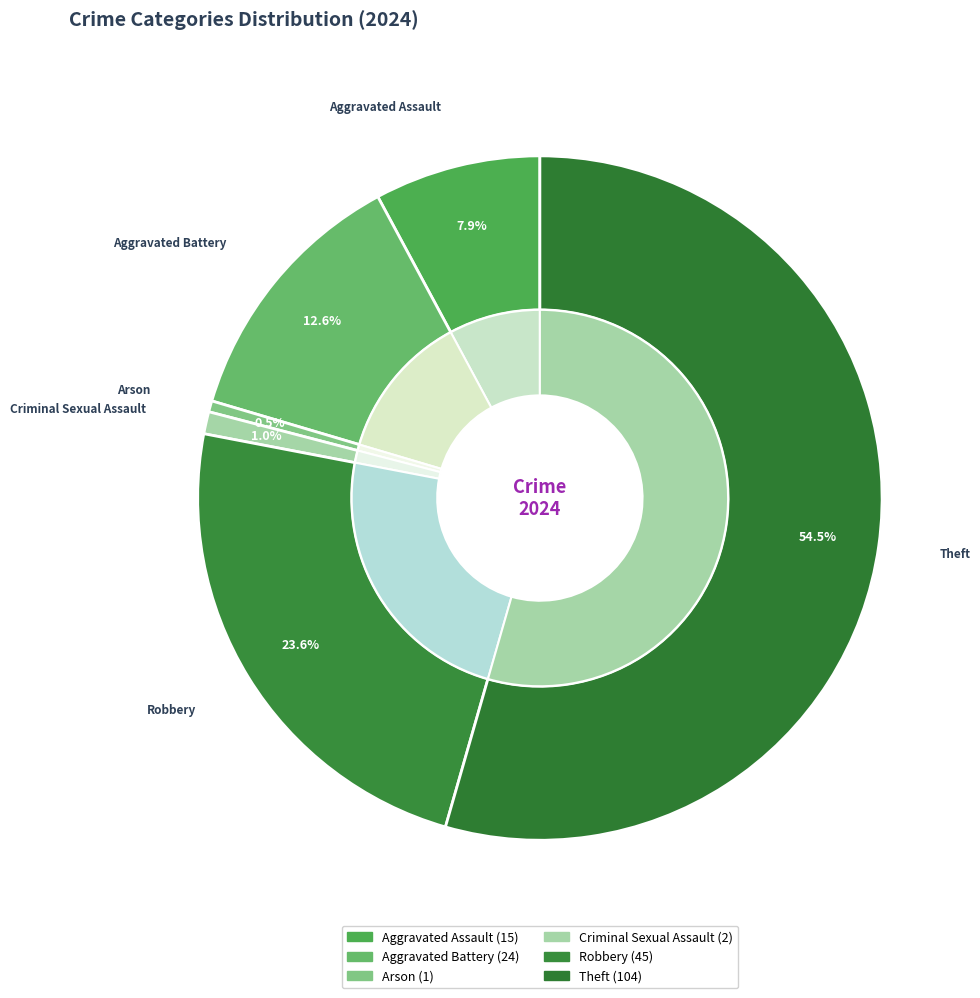

Rank the categories by value from highest to lowest.

Theft, Robbery, Aggravated Battery, Aggravated Assault, Criminal Sexual Assault, Arson